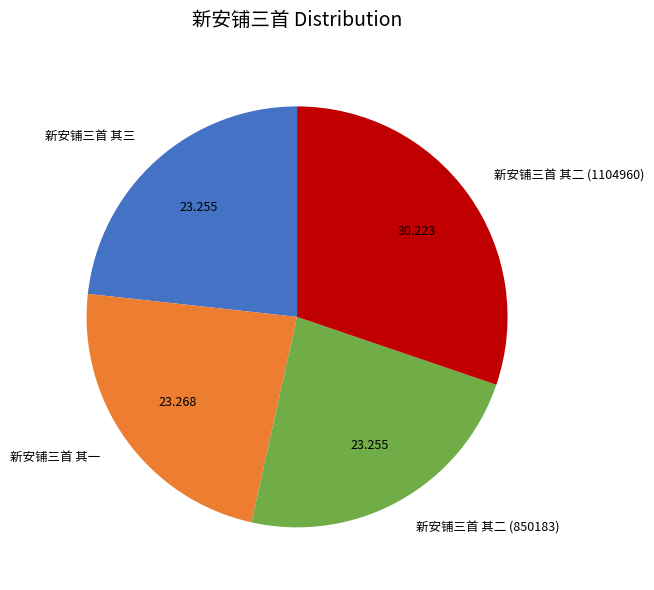

Does 新安铺三首 其一 represent more than half of the total?

No